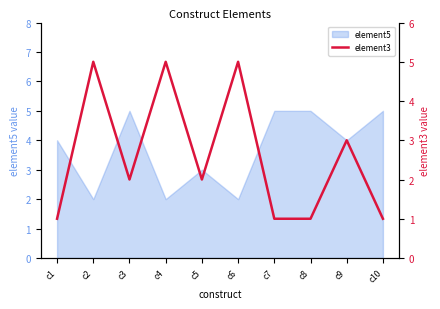

Is it true that element5 equals 3 at c1?

False